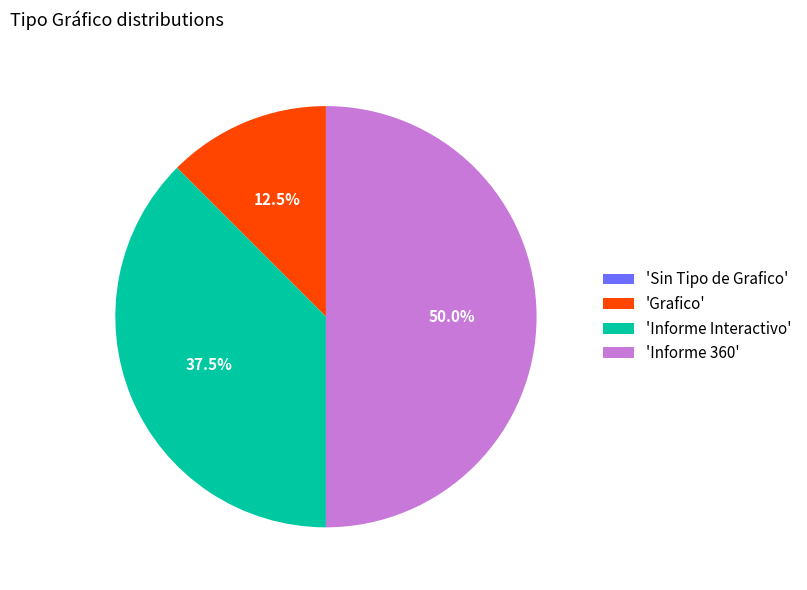

Which slice is the largest?

'Informe 360'